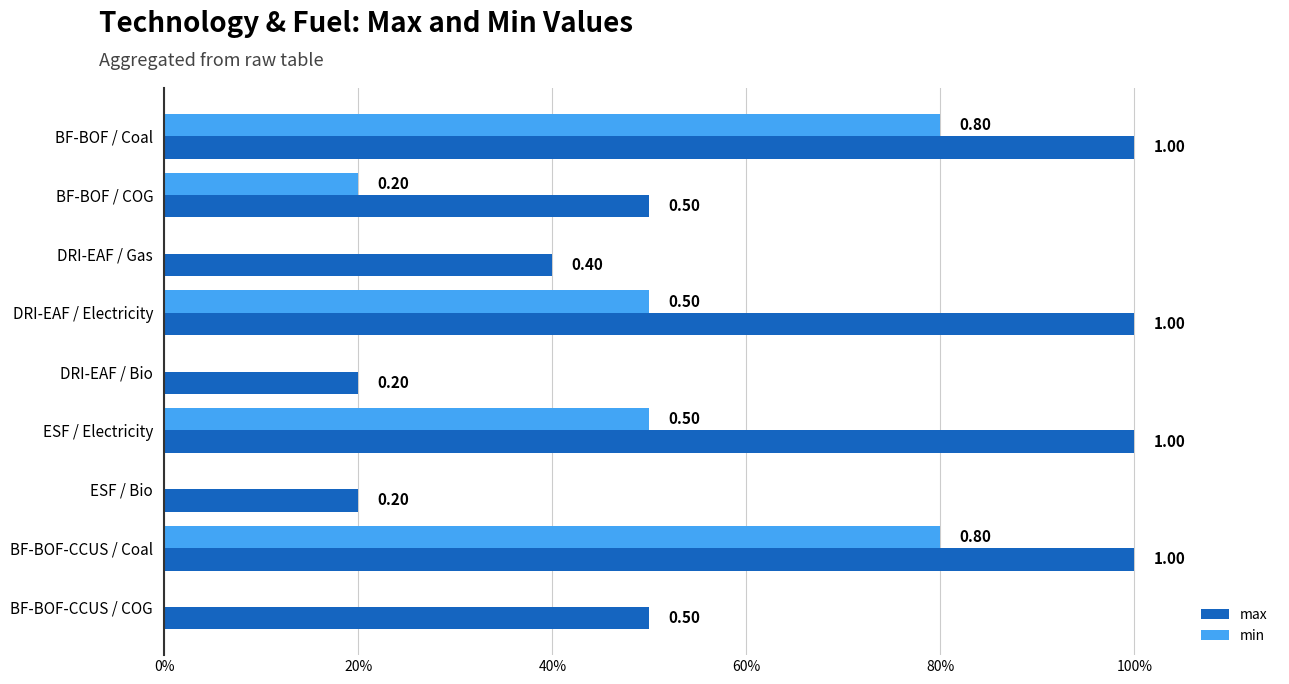

What are all the series names shown in the legend?

max, min